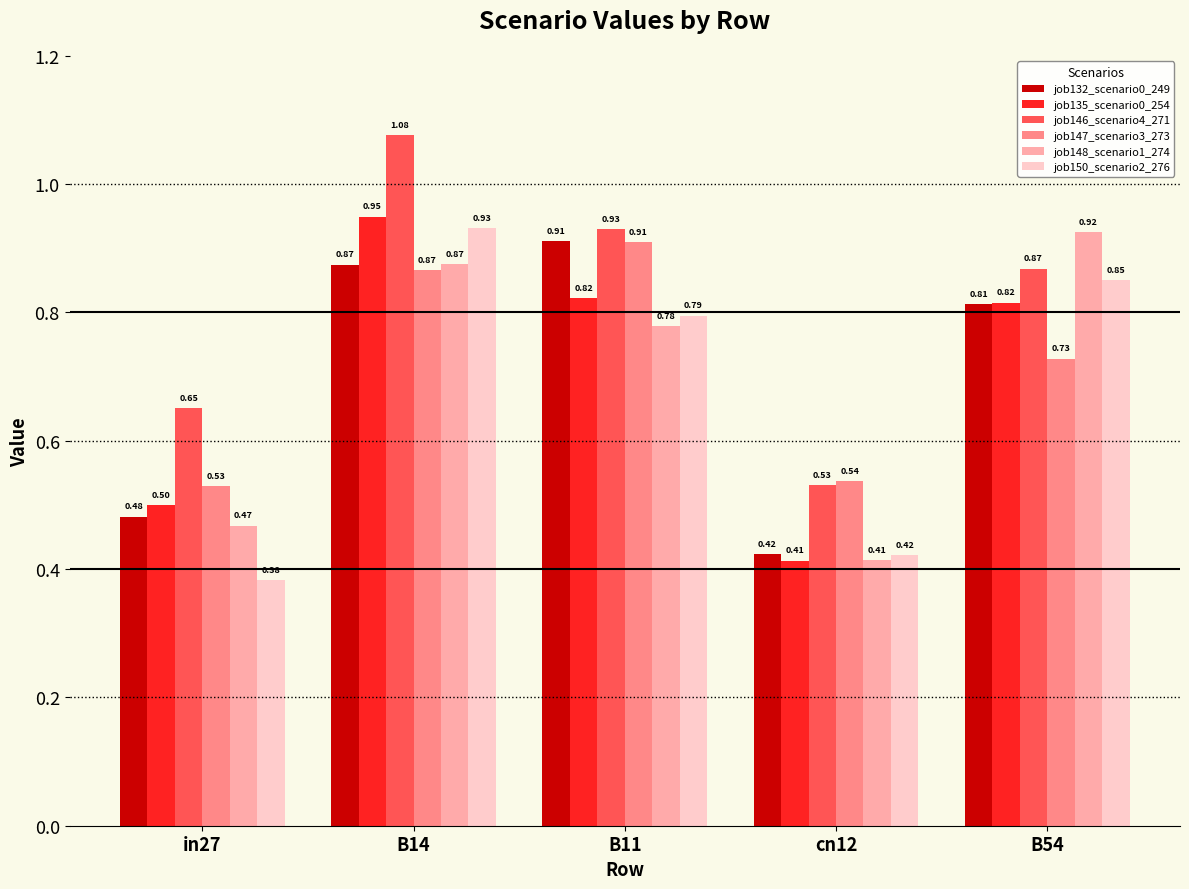

Which series changed the most between B11 and cn12?

job132_scenario0_249